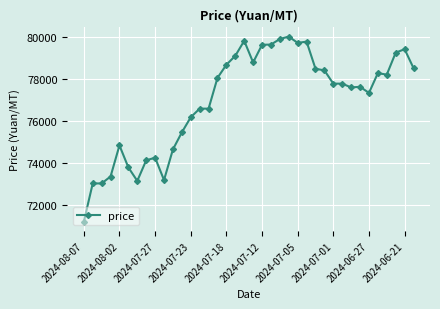

What is the difference between the maximum and second lowest values?

6990